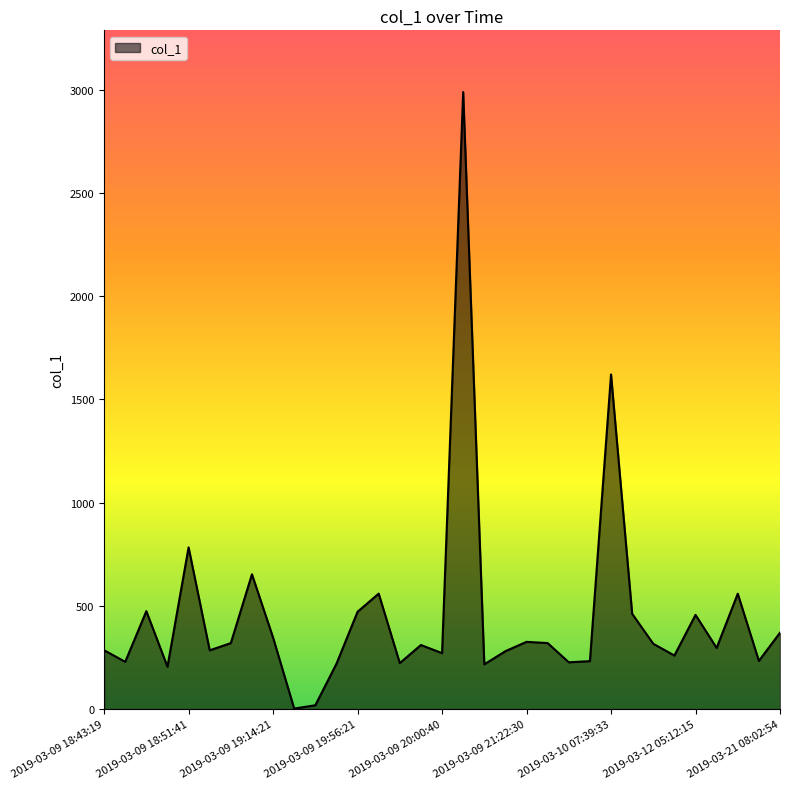

What is the greatest value displayed?

2988.2